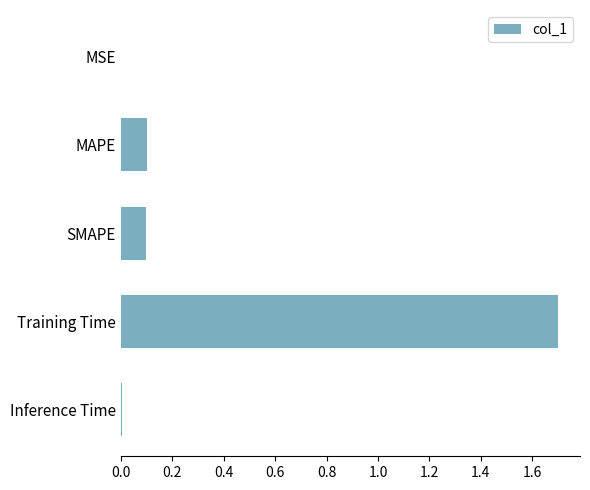

What is the sum of all values?

1.9